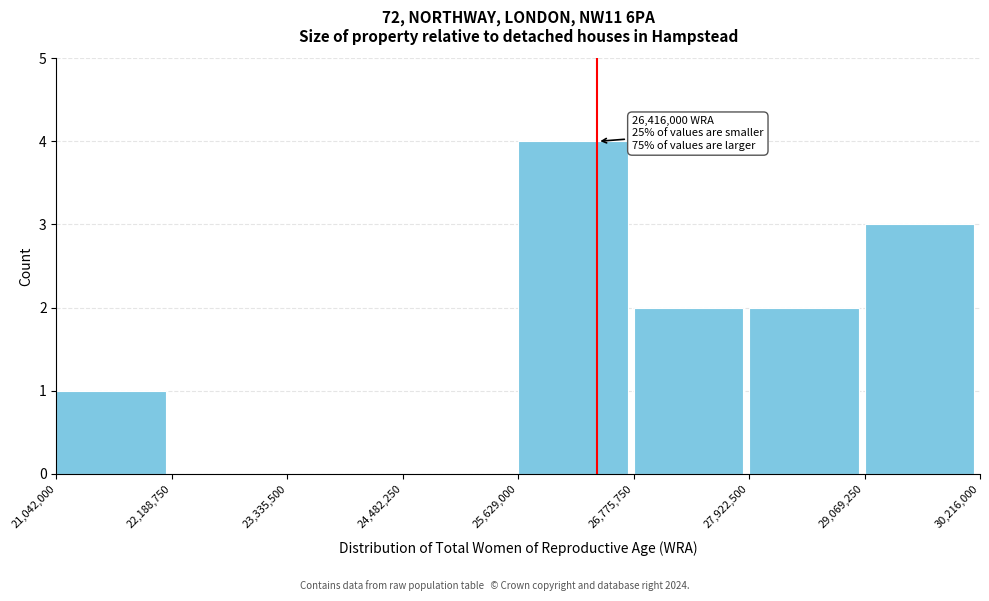

Which range on the x-axis has the tallest bar?

25,629,000 to 26,775,750